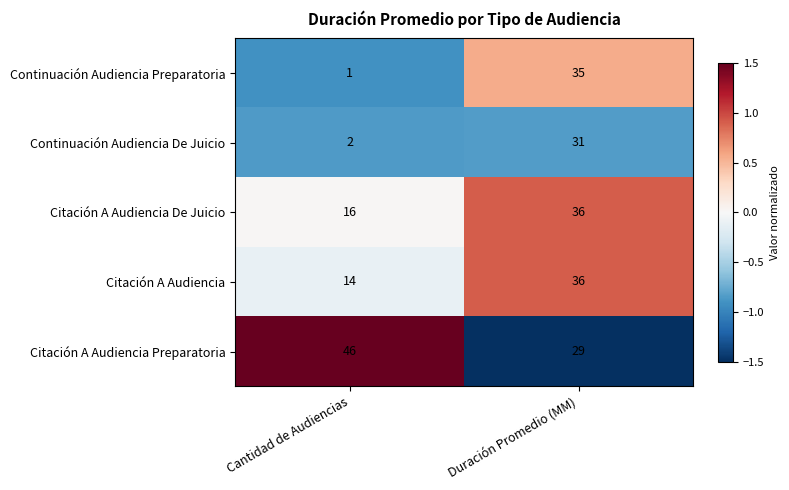

Reading left to right, extract all data points from this chart.

Continuación Audiencia Preparatoria: 1	35
Continuación Audiencia De Juicio: 2	31
Citación A Audiencia De Juicio: 16	36
Citación A Audiencia: 14	36
Citación A Audiencia Preparatoria: 46	29